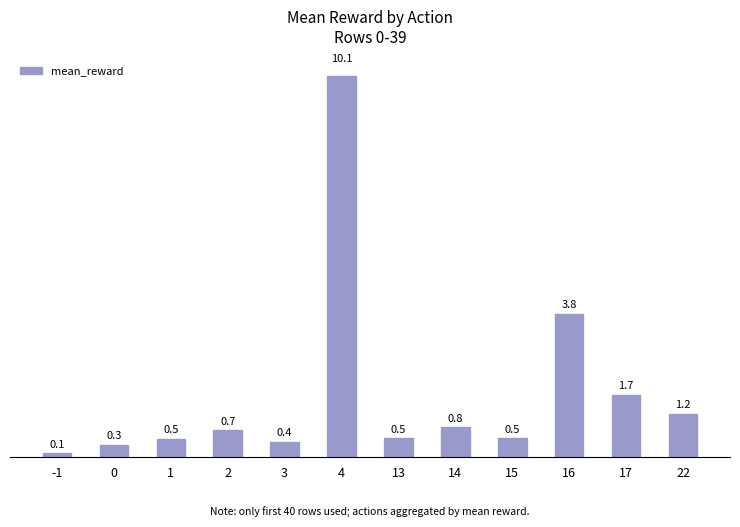

Are the bars horizontal?

No